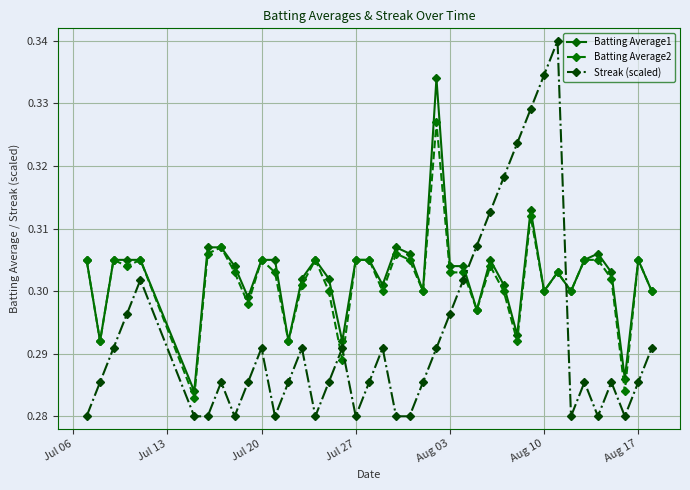

At how many categories does at least one series exceed 0?

40